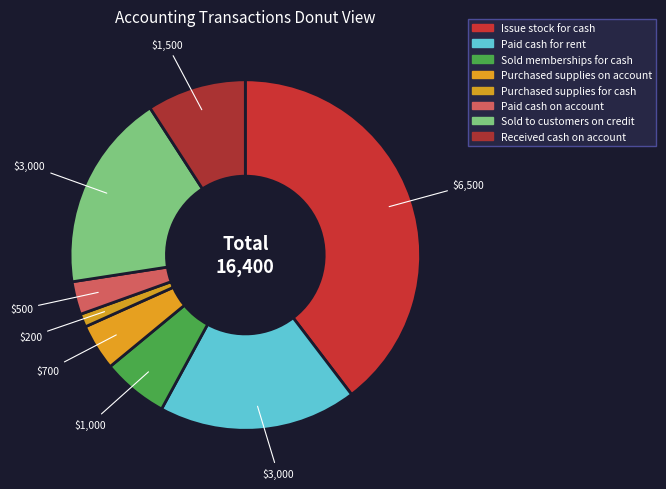

To the nearest percent, what portion does Sold to customers on credit represent?

18%